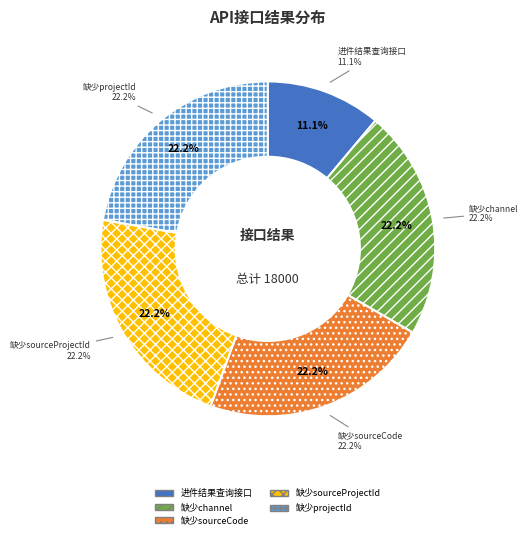

How many slices are in this pie chart?

5